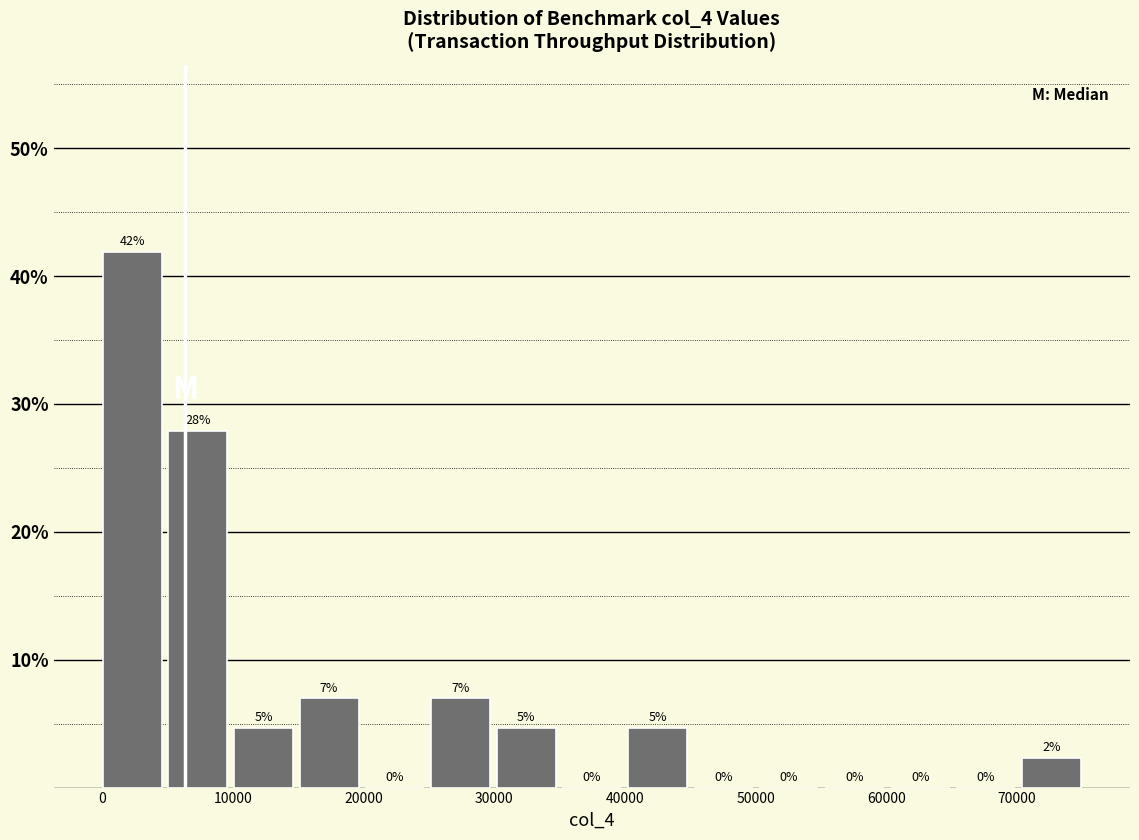

Over which range of the x-axis is the bar tallest?

0 to 5000